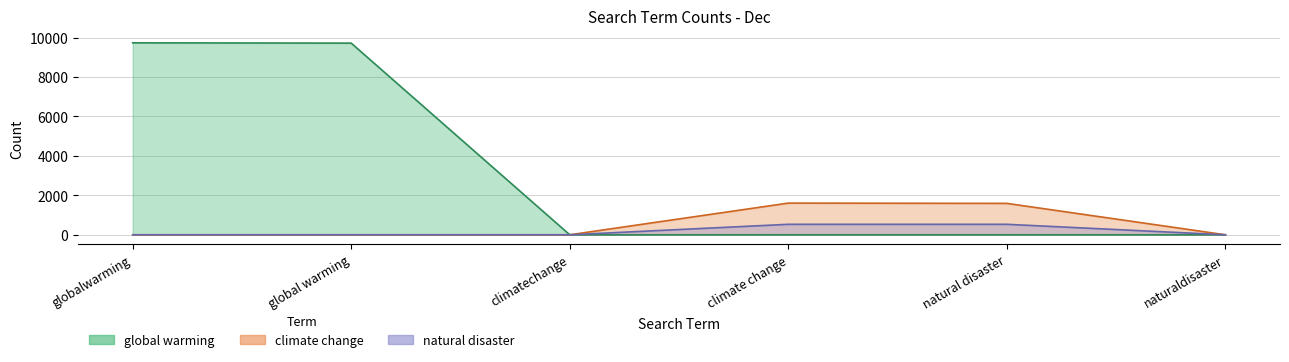

At which label is natural disaster closest to 265?

globalwarming